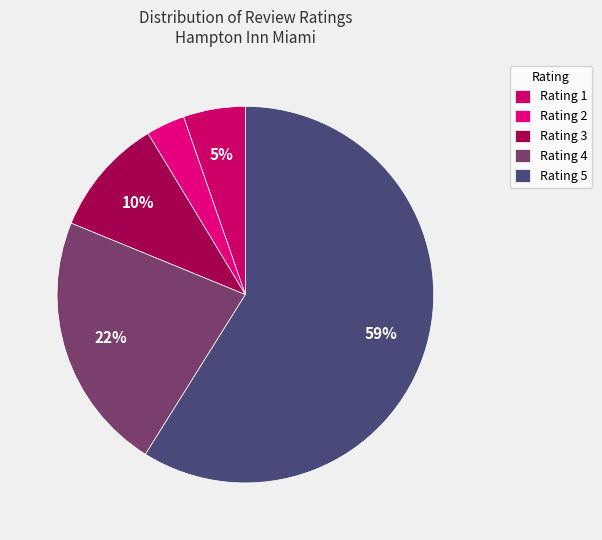

How many segments does this pie chart have?

5